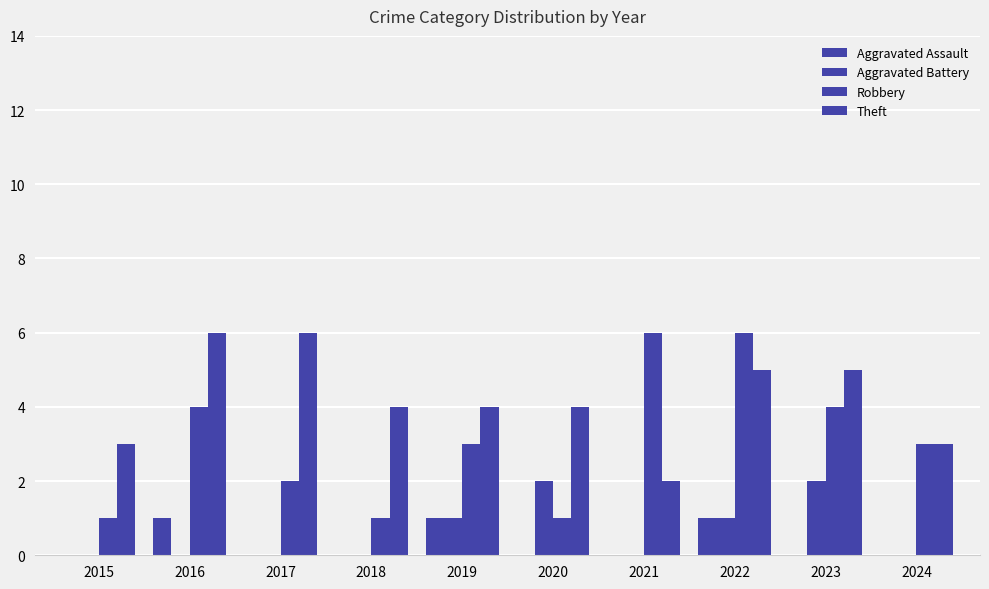

True or false: Aggravated Assault has a value of 1 at 2019.

True